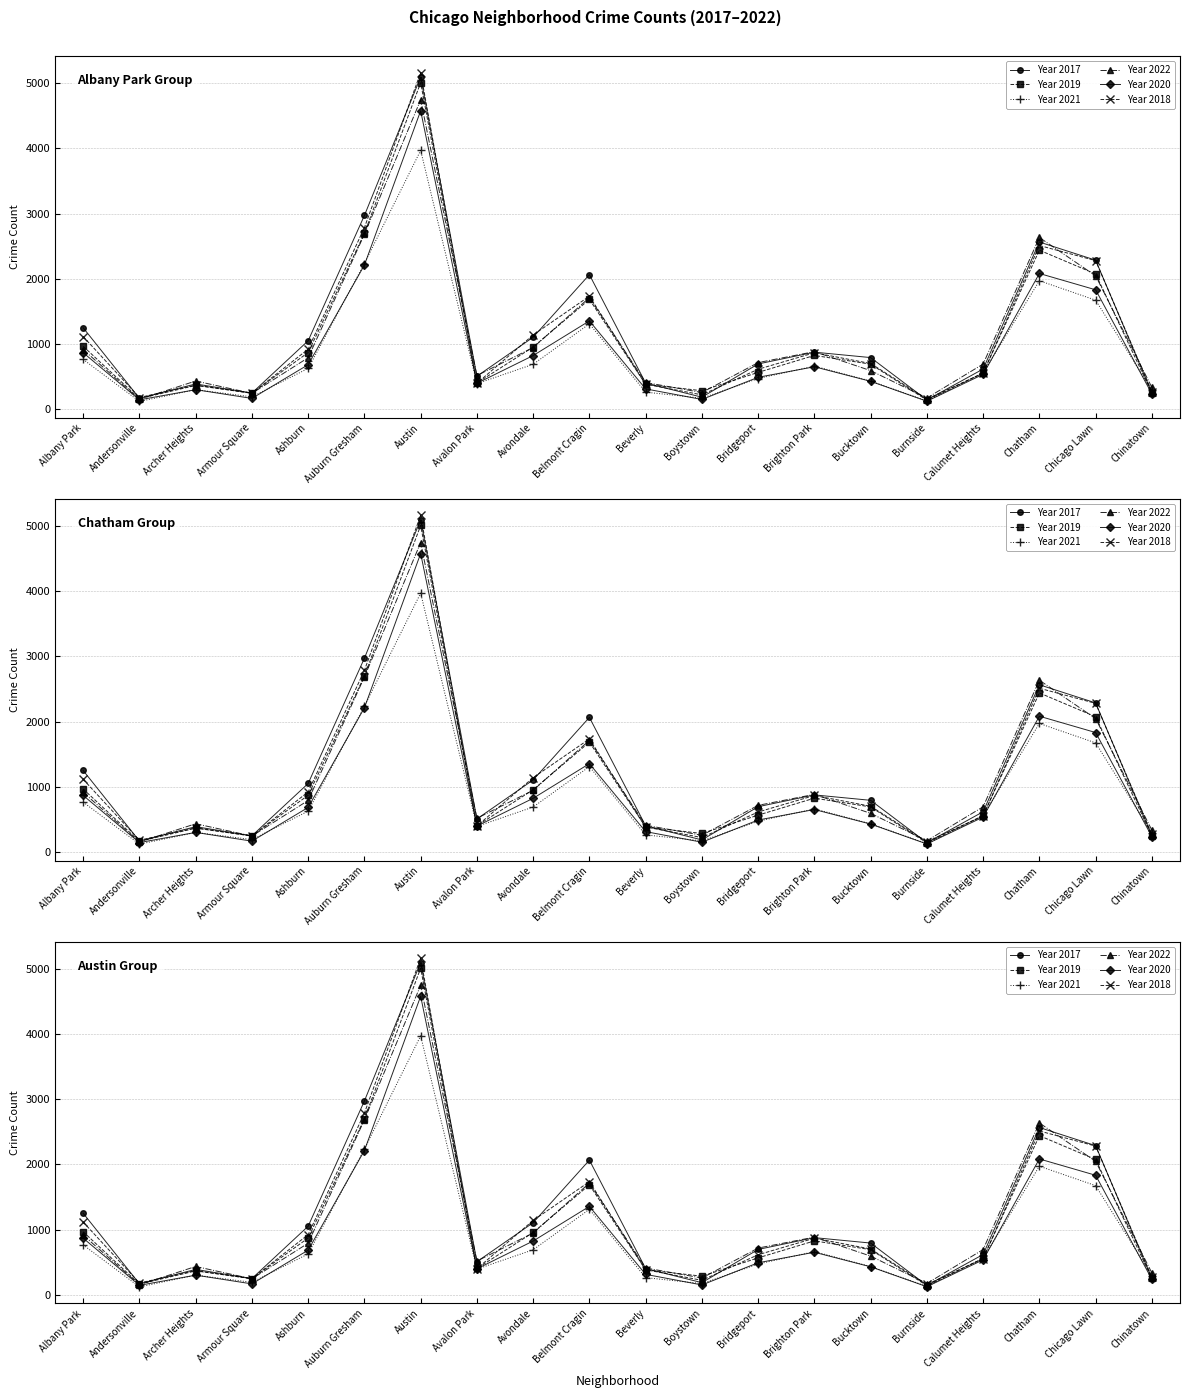

What is the spread (max minus min) of values at Belmont Cragin?

754